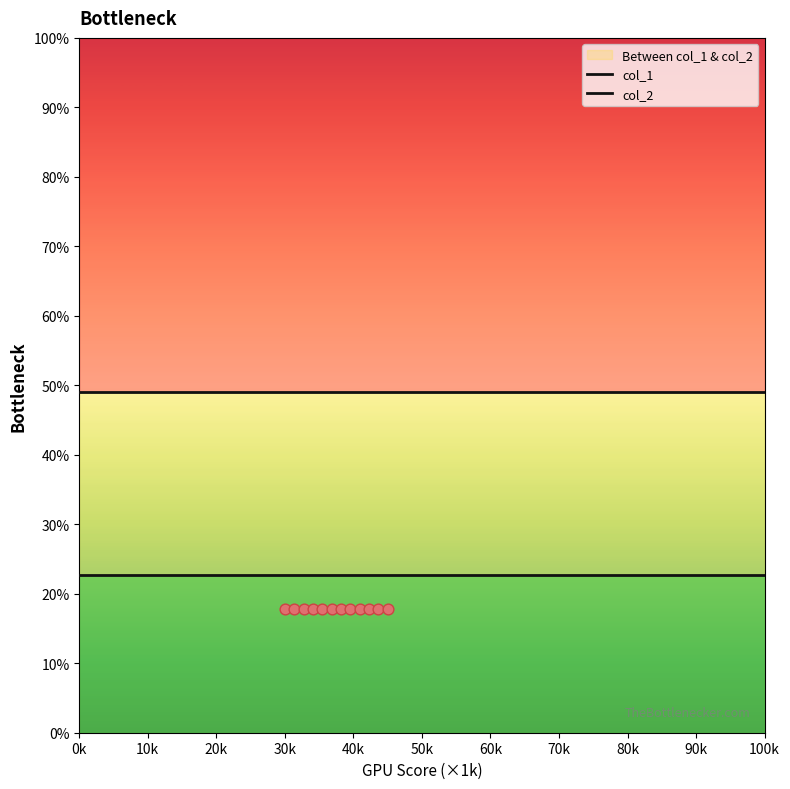

Which series has the largest total across all categories?

col_2